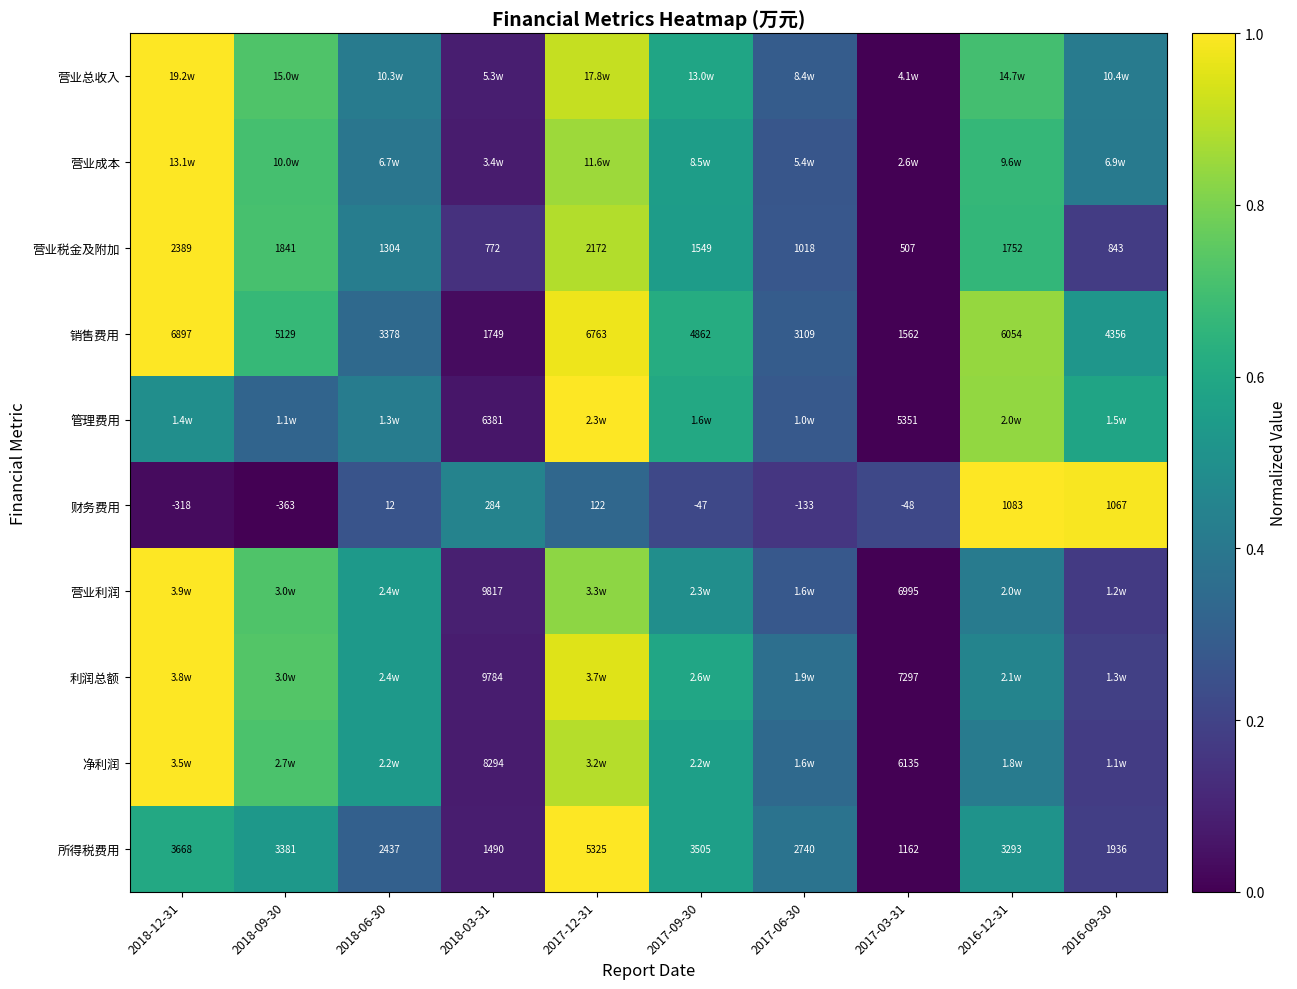

Count the 营业税金及附加 values in the range 0 to 1.

10